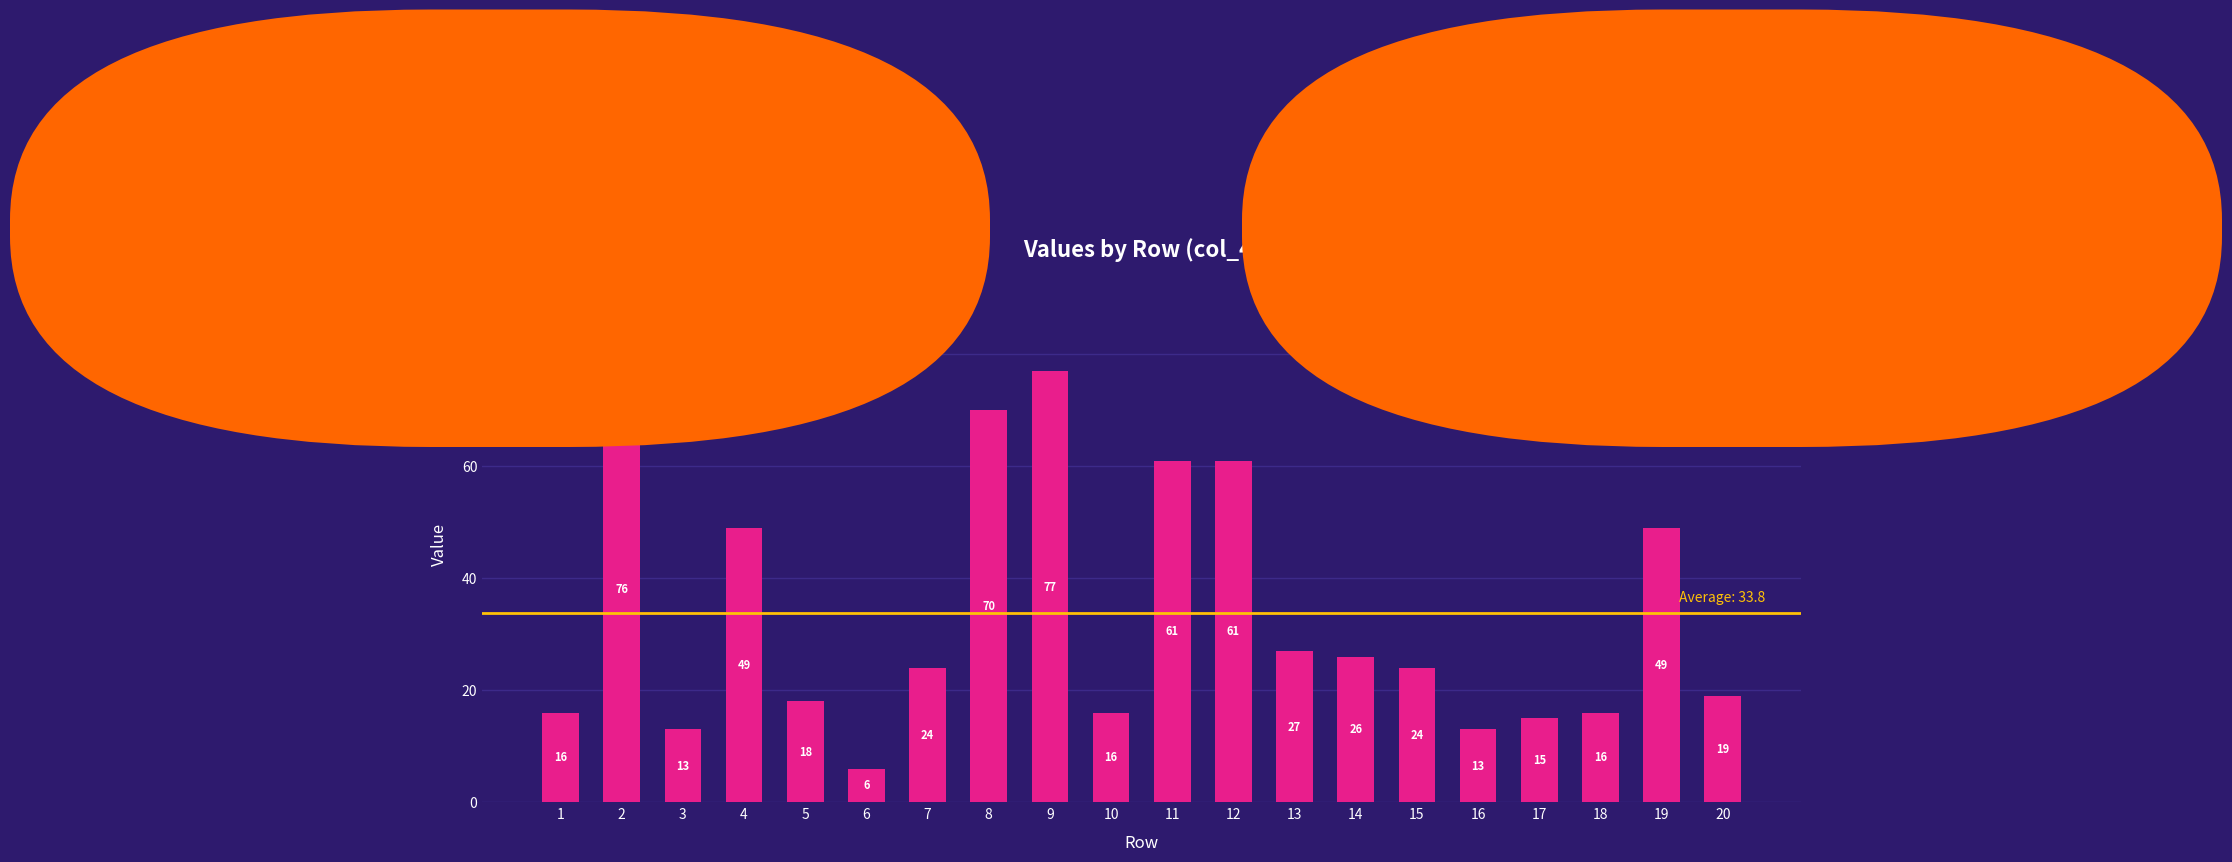

What is the greatest value displayed?

77